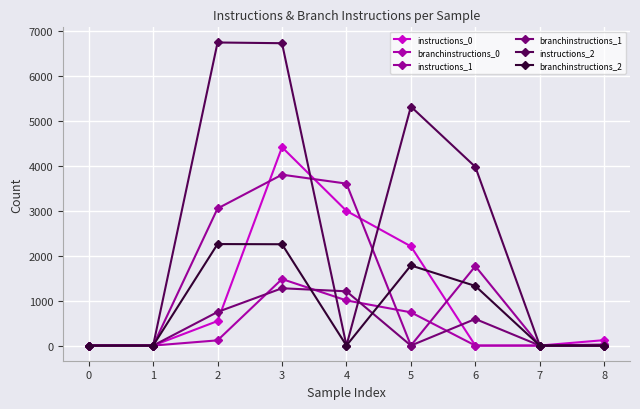

What is the highest value of the instructions_2 series?

6748